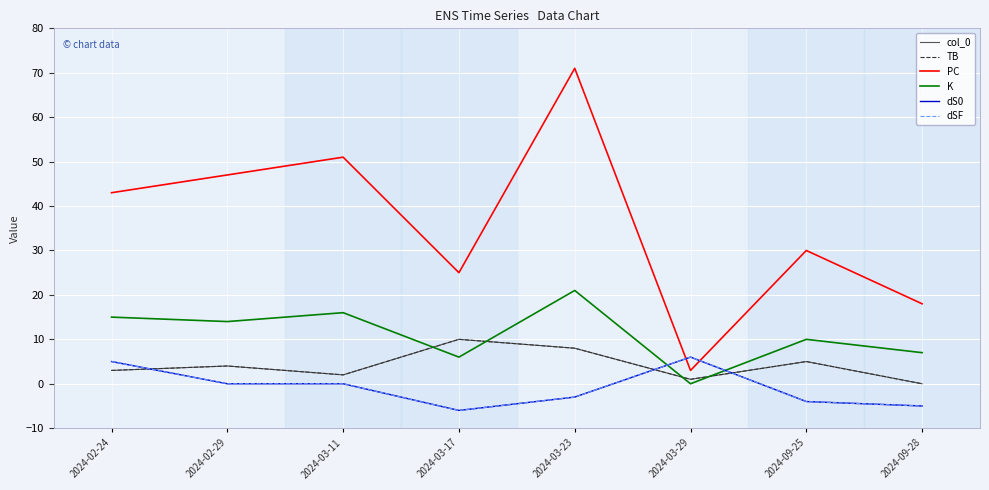

At which label does dS0 reach its peak?

2024-03-29